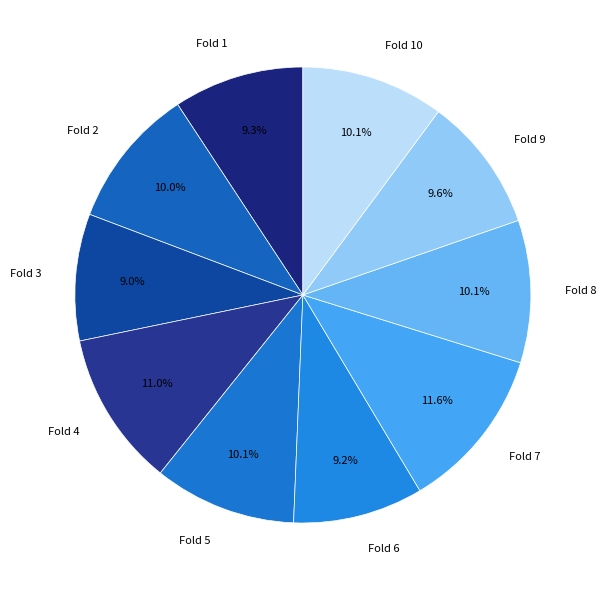

Is there any slice that represents more than half of the pie?

No